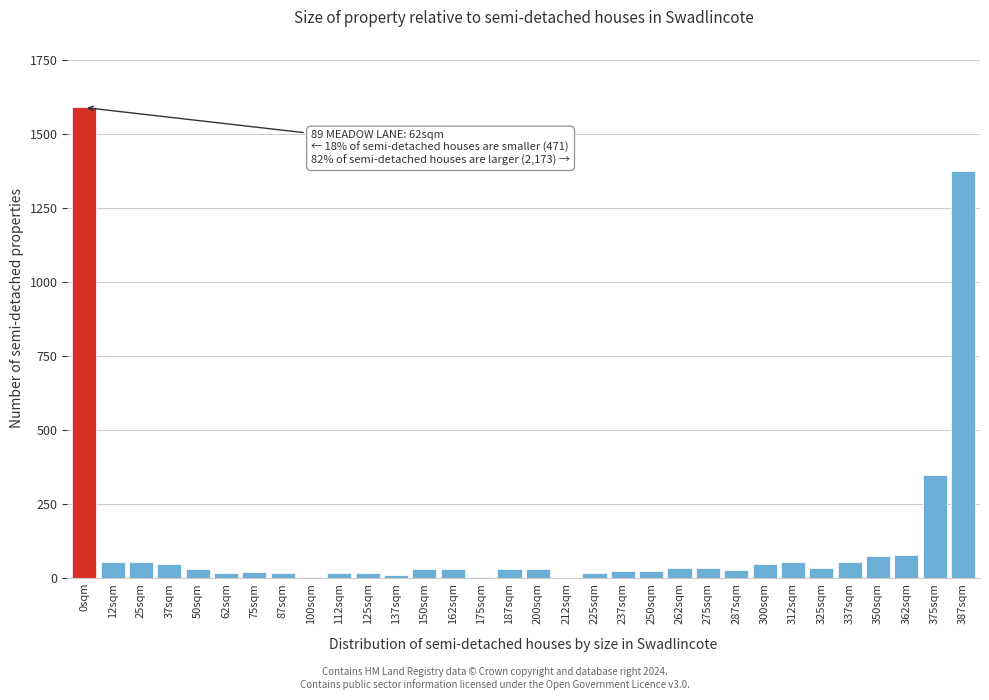

Where is the data nearest to the value 795?

375sqm